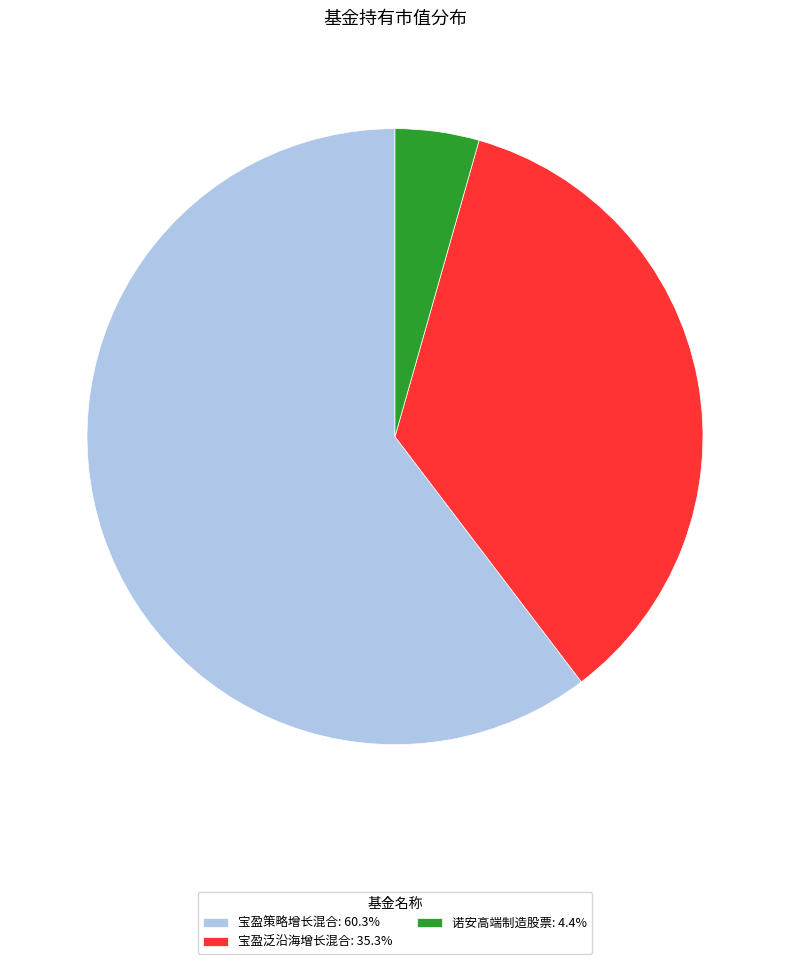

Does 宝盈泛沿海增长混合 represent more than half of the total?

No